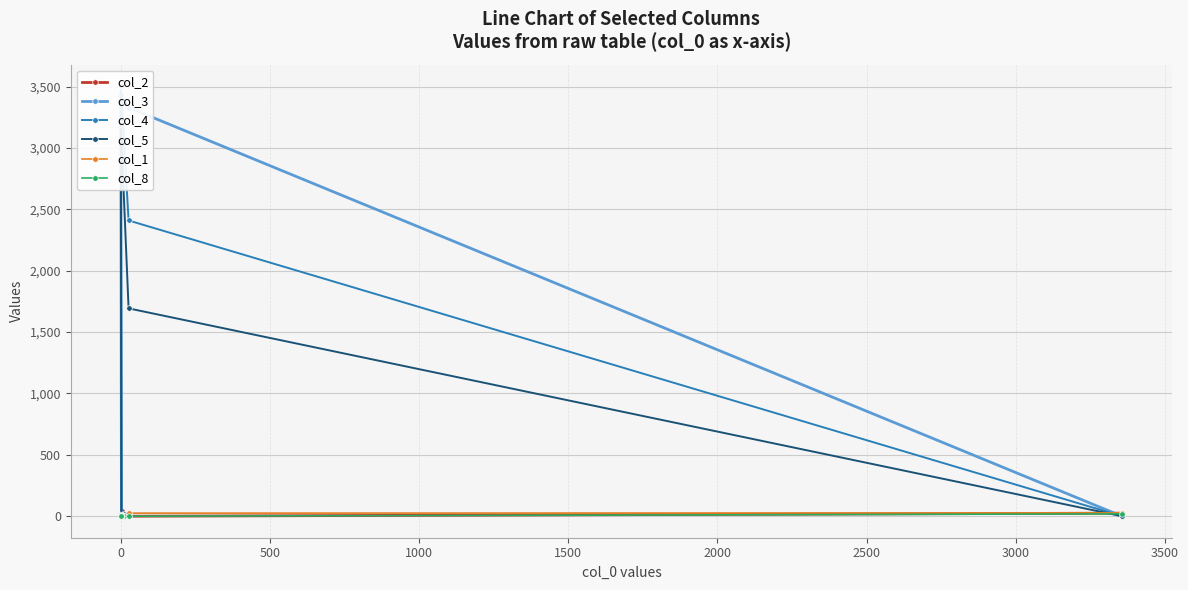

True or false: col_8 has more than 0 points higher than both neighbors.

True